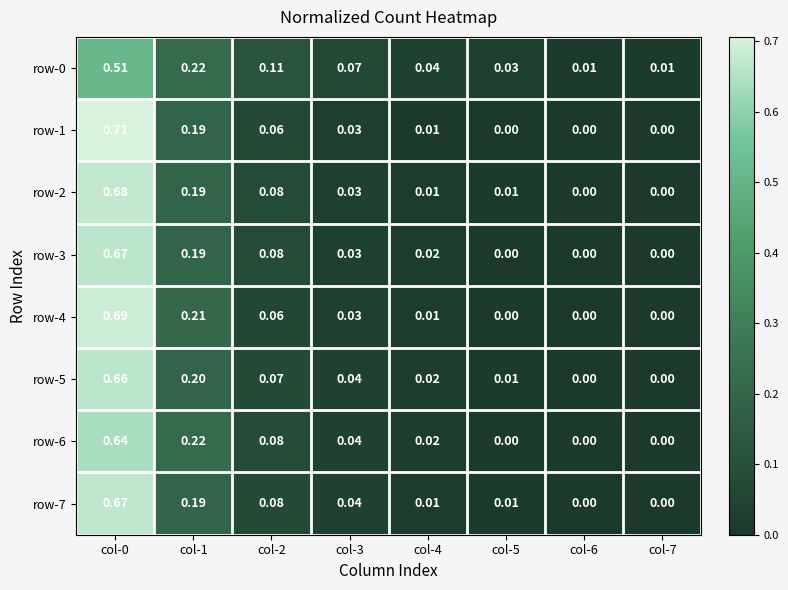

Is the value of row-4 at col-0 greater than the value of row-5 at col-7?

Yes